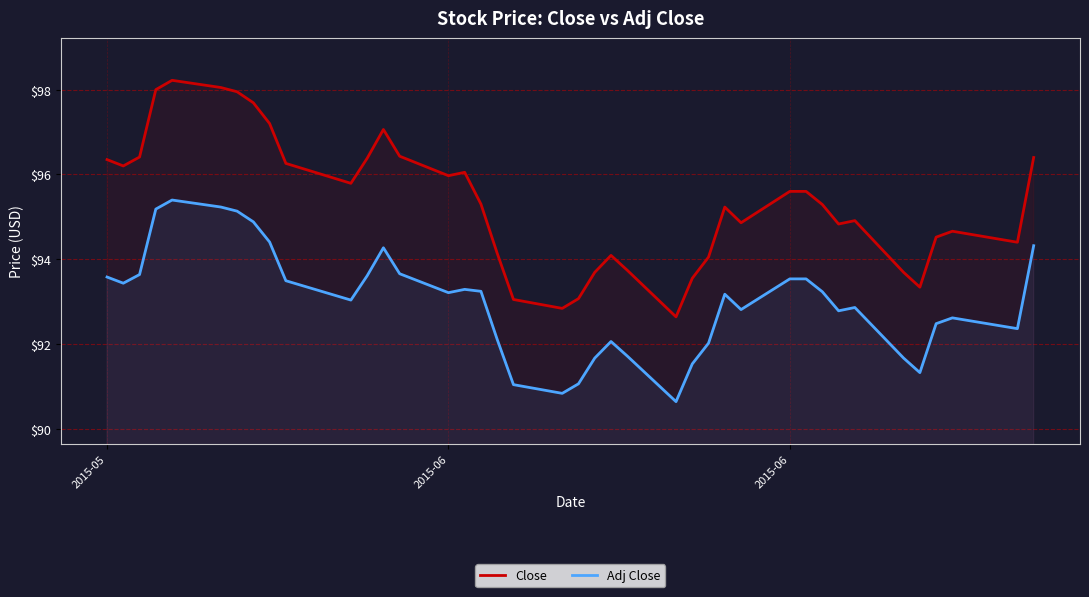

List the series in order of their peak value, highest first.

Close, Adj Close